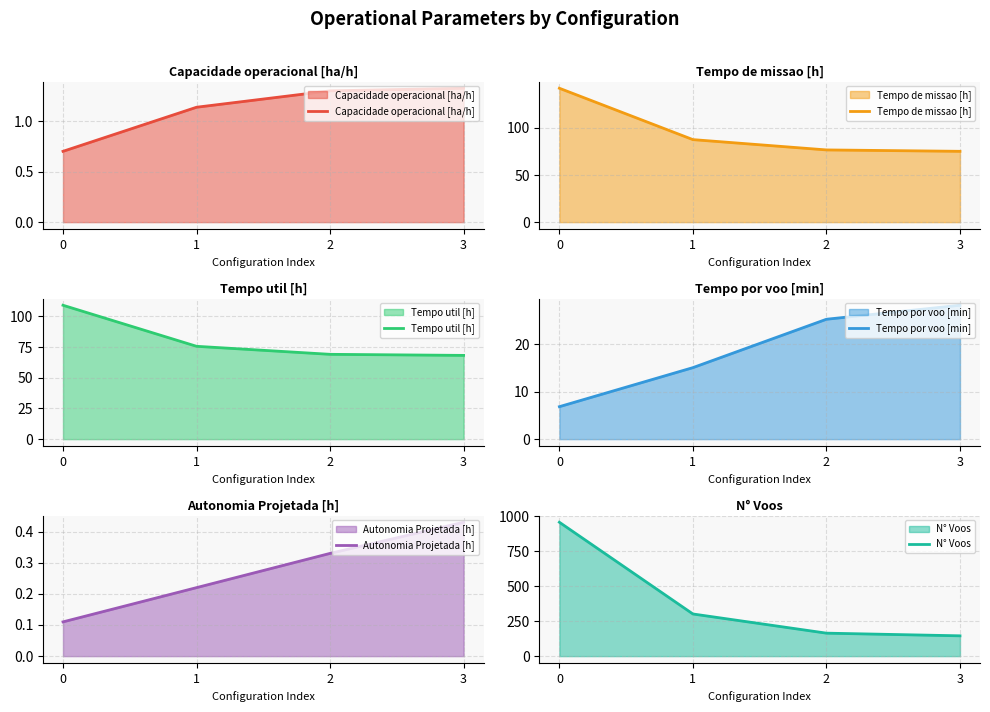

What is the difference between the second highest and minimum values in the Tempo de missao [h] series?

12.4